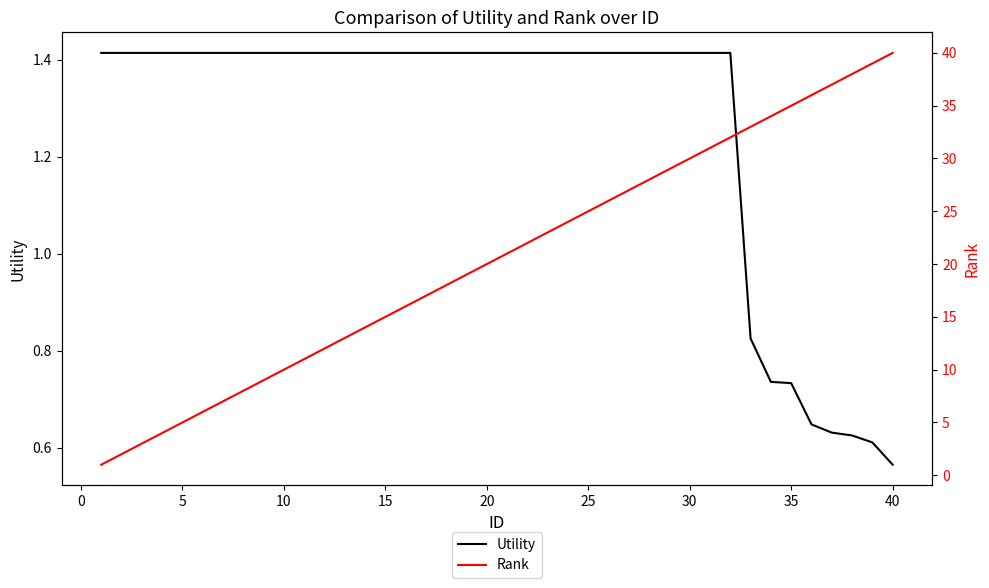

At how many categories does at least one series exceed 39?

1